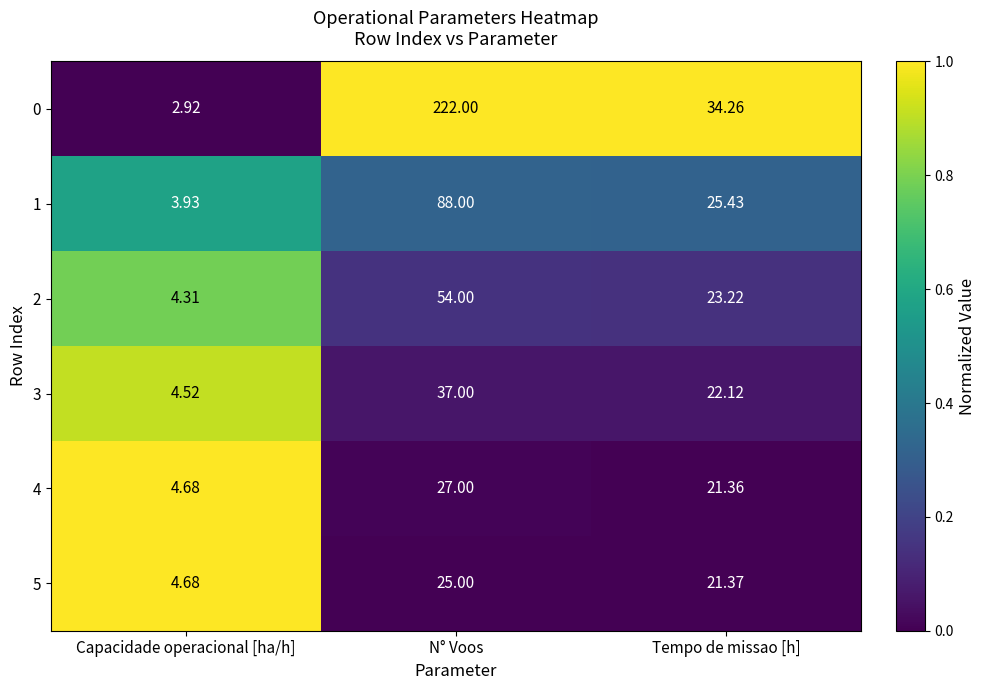

At which label is 3 closest to 20?

Tempo de missao [h]